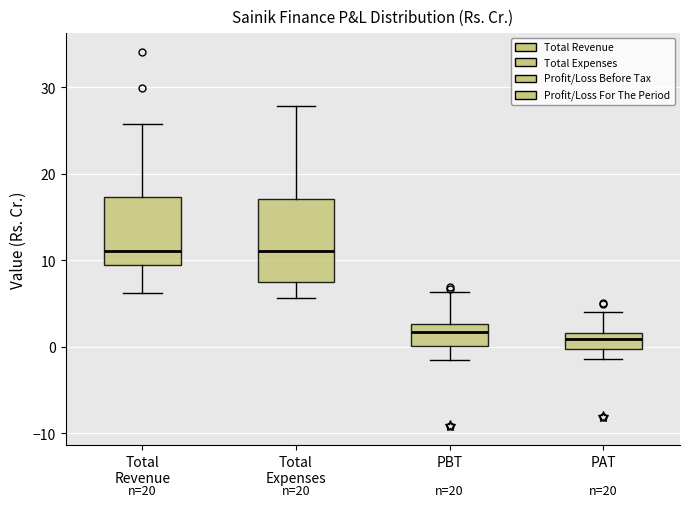

Reading left to right, transcribe this box plot: for each box, give where its median line is, the range the box spans, and where its two whiskers end, as read against the y-axis. The values are not printed on the chart, so give them approximately, as read against the axis.

Total Revenue: median 11, box 9 to 17, whiskers 6 to 26
Total Expenses: median 11, box 7 to 17, whiskers 6 to 28
PBT: median 2, box 0 to 3, whiskers -2 to 6
PAT: median 1, box 0 to 2, whiskers -1 to 4